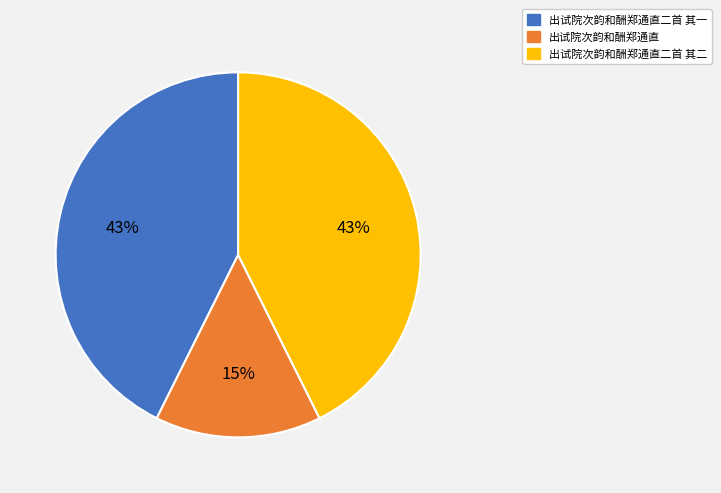

Which slice is the smallest?

出试院次韵和酬郑通直